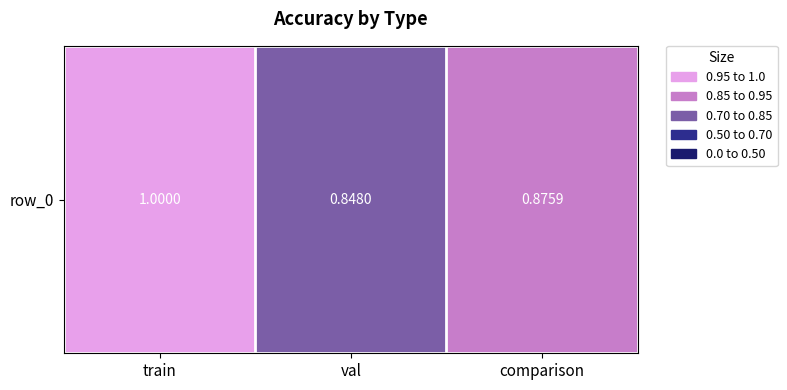

List the labels in order of value, largest first.

train, comparison, val